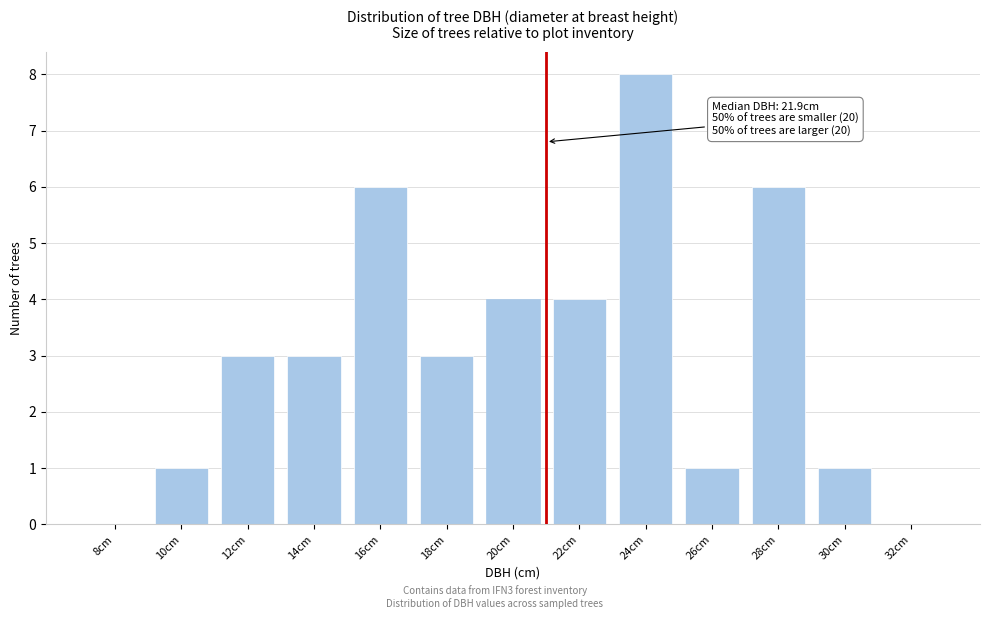

Reading left to right, transcribe all the data shown in this chart.

8cm=0	10cm=1	12cm=3	14cm=3	16cm=6	18cm=3	20cm=4	22cm=4	24cm=8	26cm=1	28cm=6	30cm=1	32cm=0